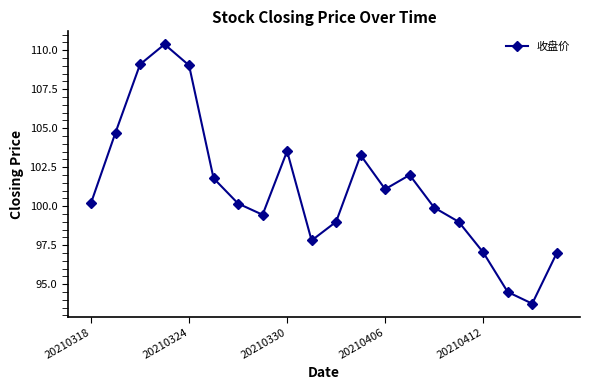

True or false: there are more than 1 points higher than both neighbors.

True